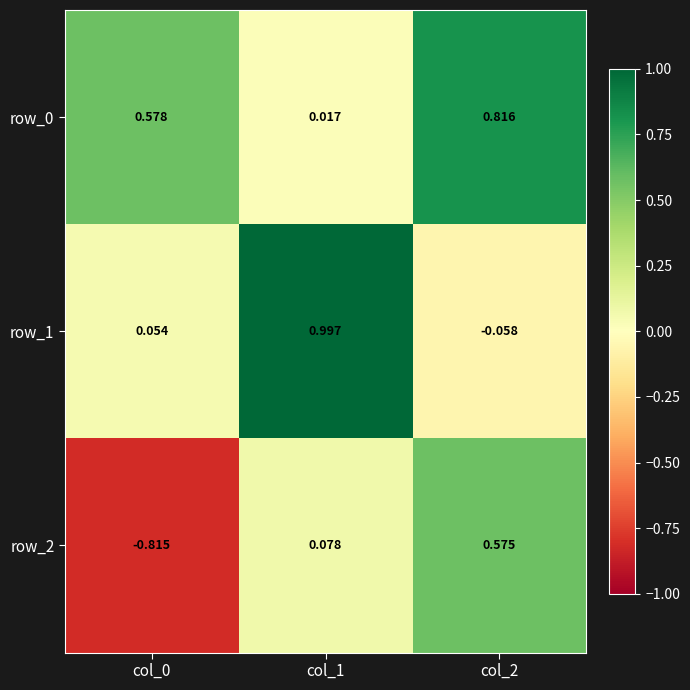

Is the value of row_0 at col_0 greater than the value of row_1 at col_1?

No